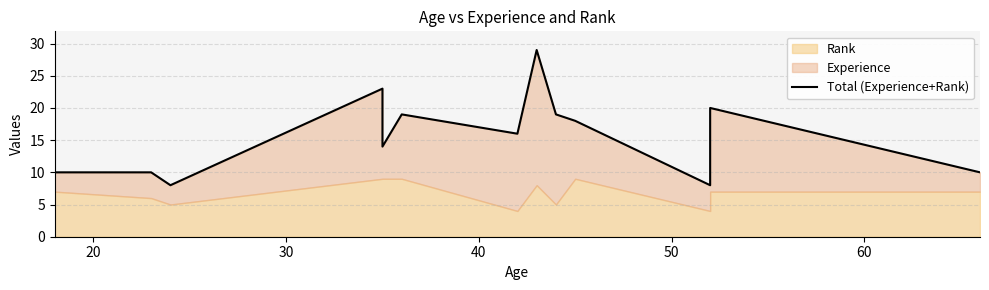

The chart shows a value of 11 at 9. True or false?

False